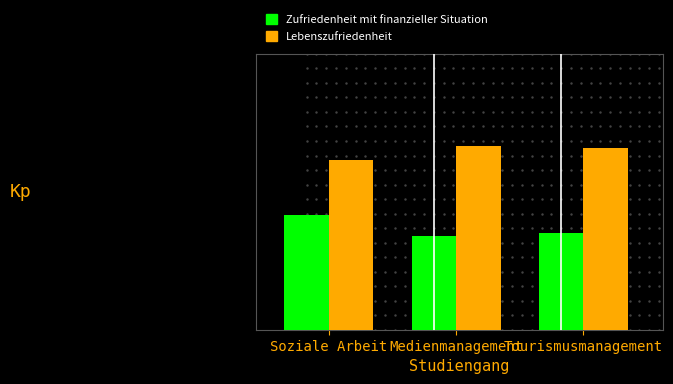

The value of Lebenszufriedenheit at Medienmanagement is 6.7. True or false?

True